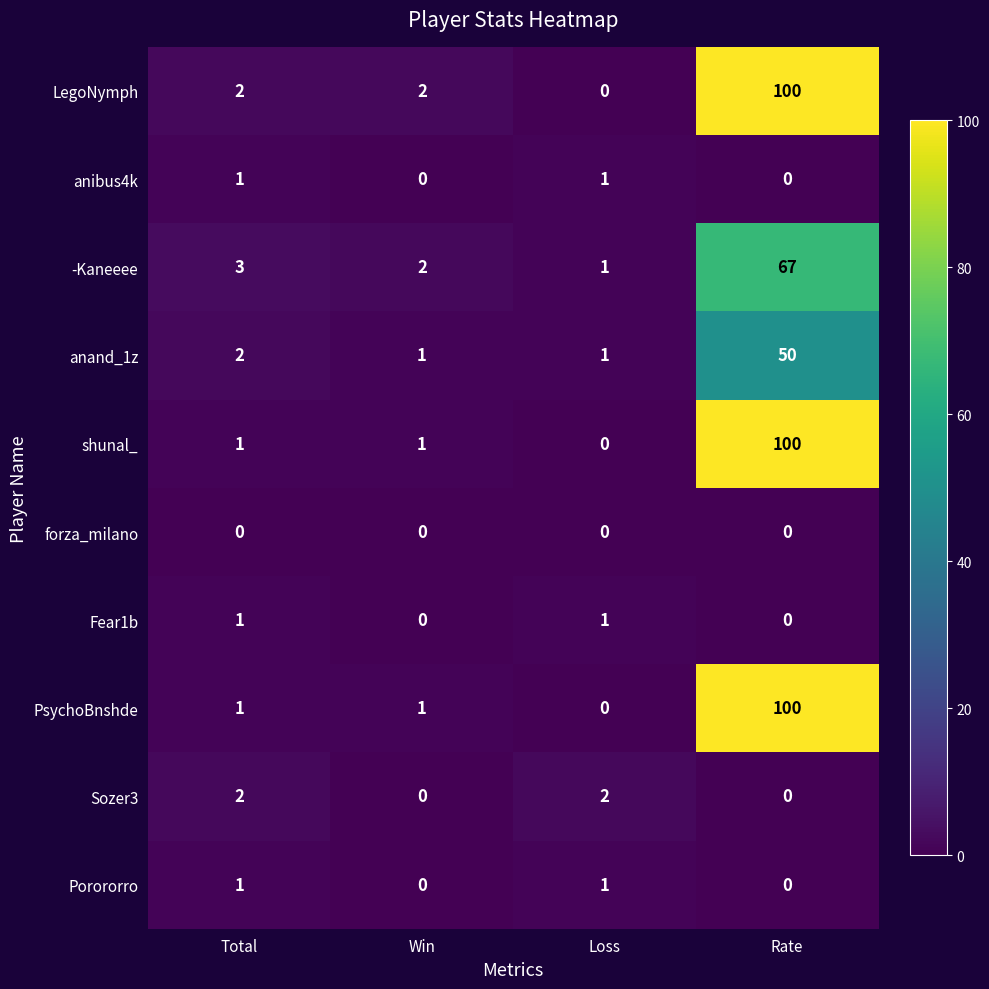

What is the sum of all PsychoBnshde values?

102